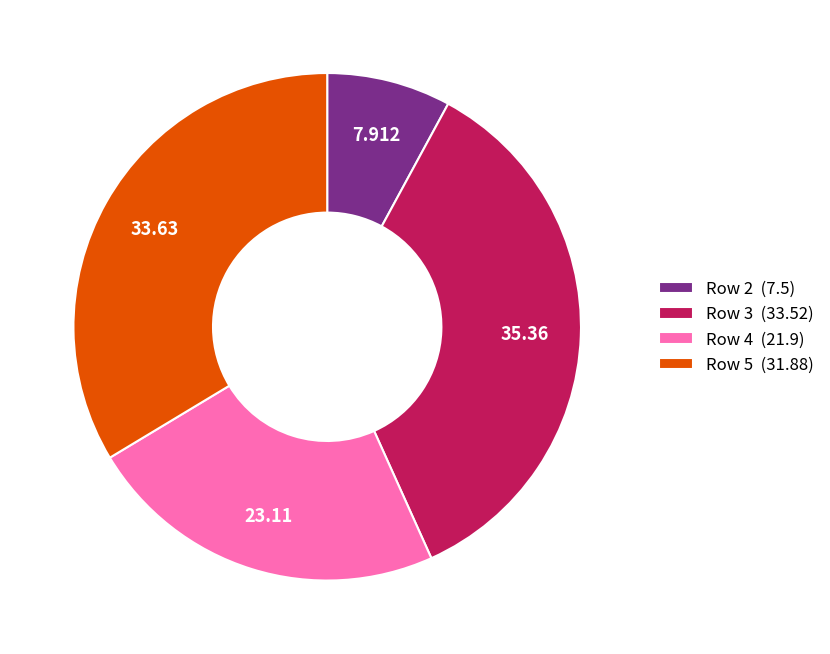

Count the number of slices in the pie.

4